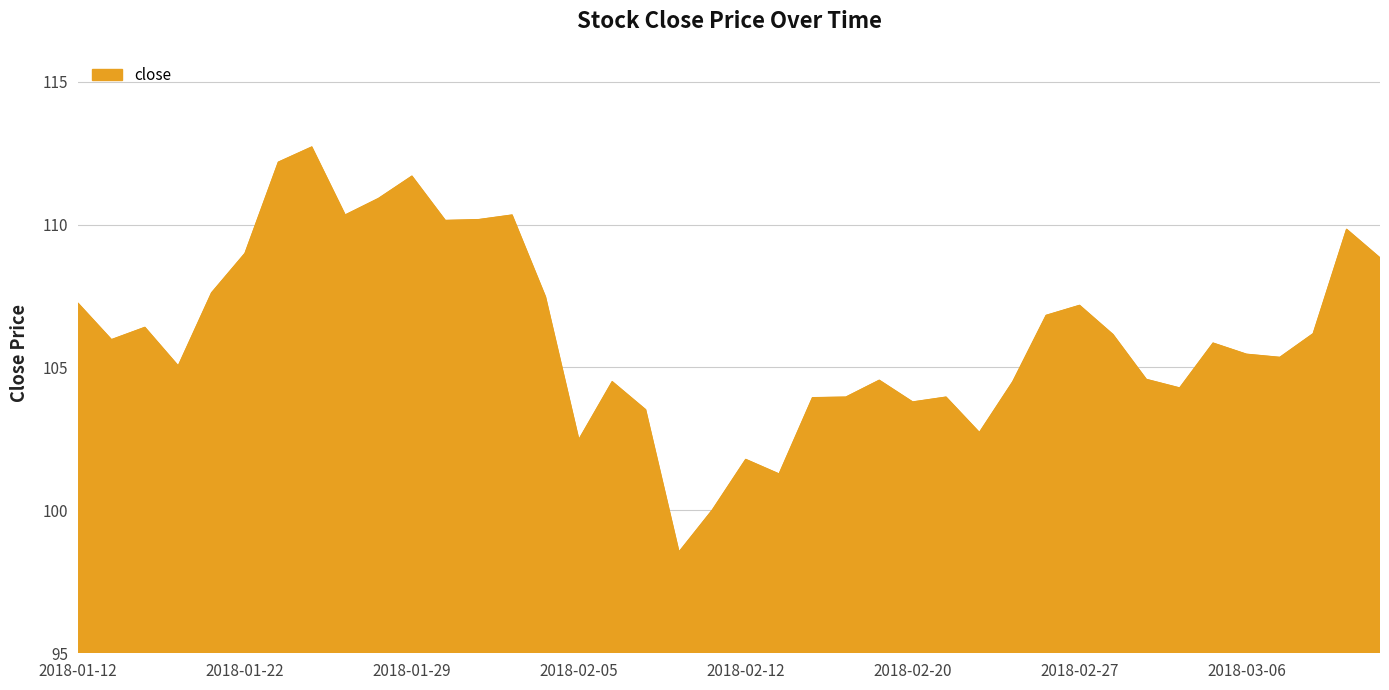

What is the difference between the maximum and minimum values?

14.2